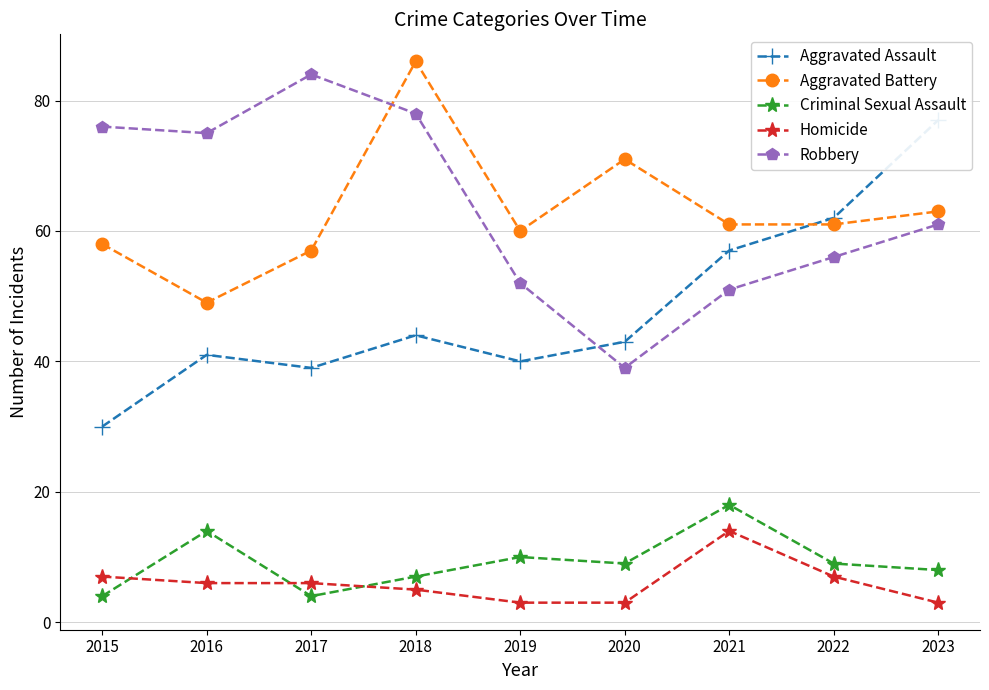

What is the difference between the maximum and second lowest values in the Aggravated Battery series?

29